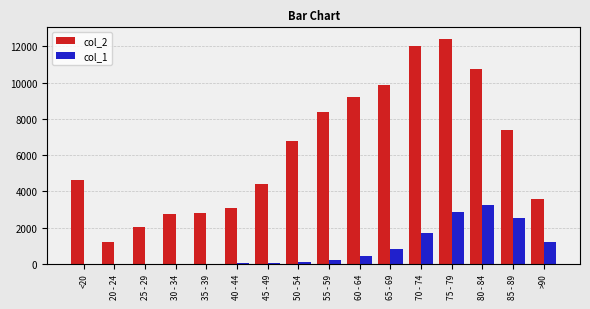

At which category is the sum across all series the highest?

75 - 79